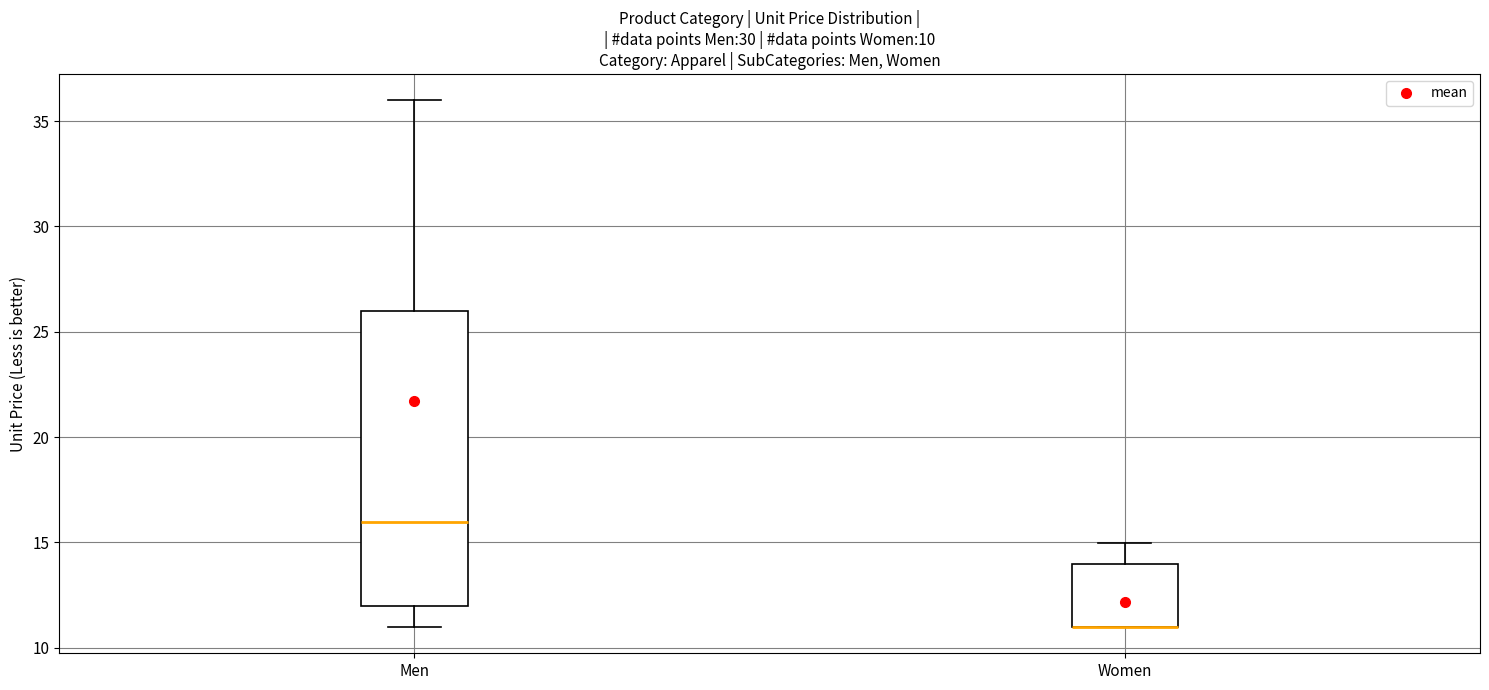

Comparing the boxes themselves (not the whiskers), which one is the tallest?

Men